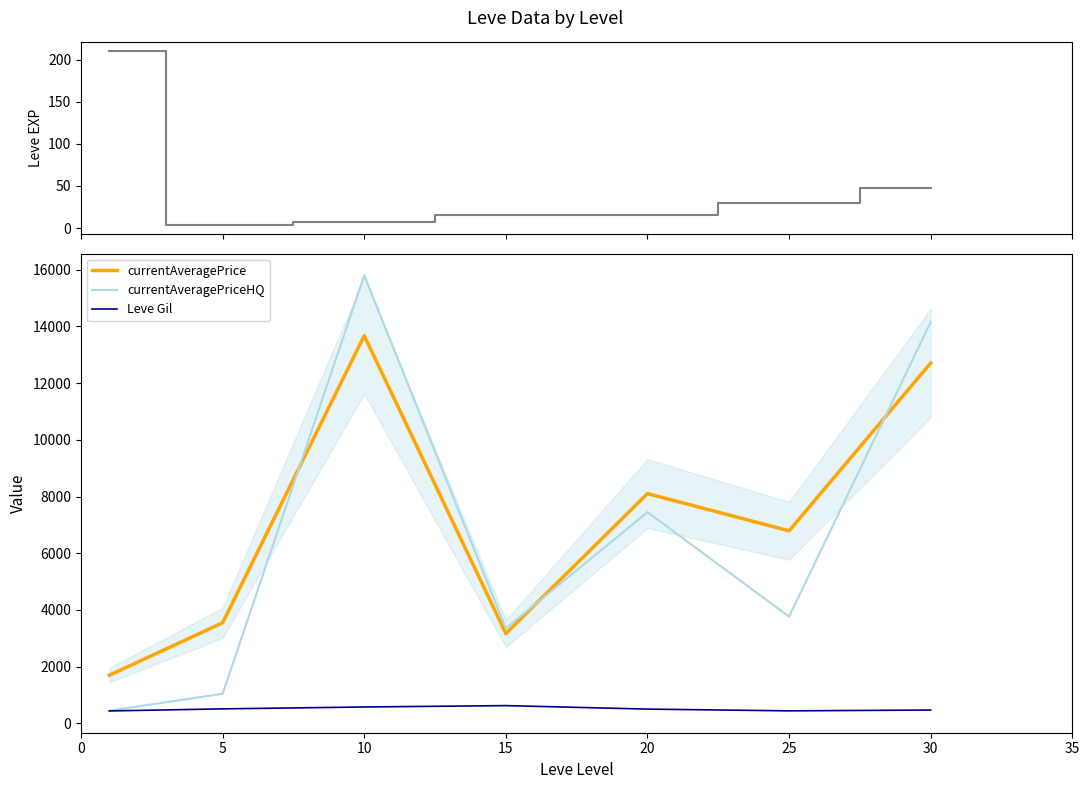

What is the lowest value of the currentAveragePrice series?

1695.7